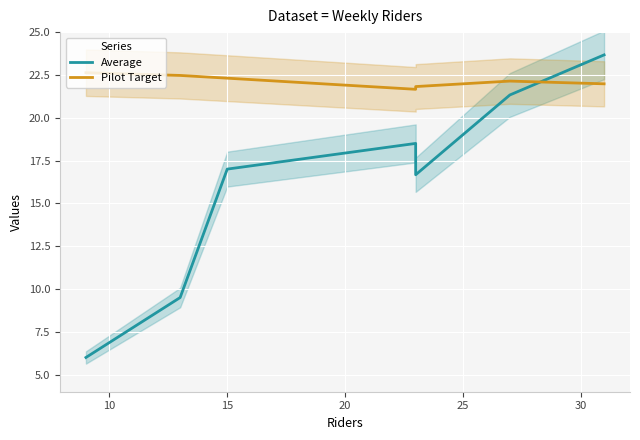

The Average series shows 31.2 at 30. True or false?

False